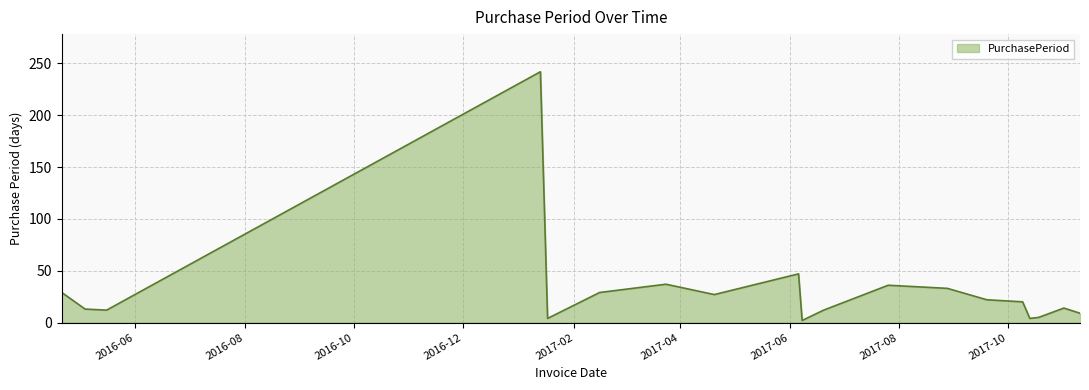

How many distinct data groups are displayed?

1